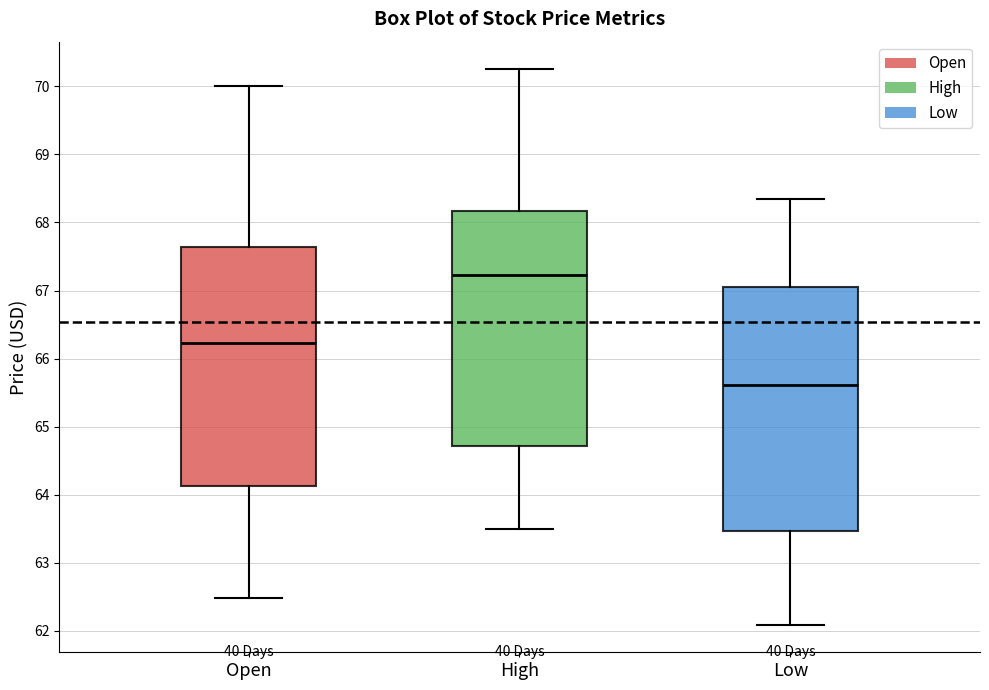

Reading left to right, read every box against the y-axis: the position of its median line, the range the box covers, and the ends of its whiskers. The values are not printed on the chart, so give them approximately, as read against the axis.

Open: median 66.2, box 64.1 to 67.6, whiskers 62.5 to 70.0
High: median 67.2, box 64.7 to 68.2, whiskers 63.5 to 70.3
Low: median 65.6, box 63.5 to 67.1, whiskers 62.1 to 68.3